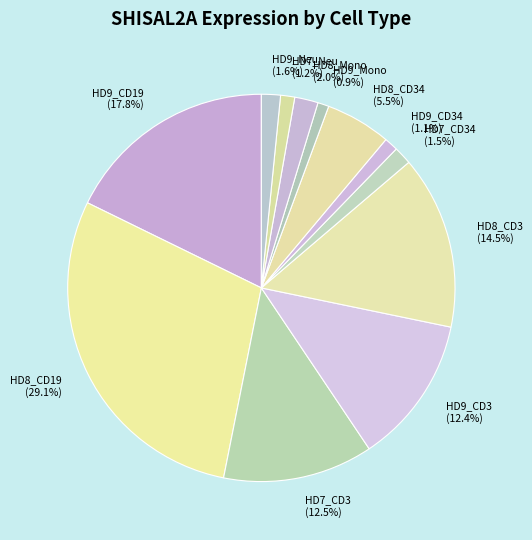

What portion of the pie excludes HD7_CD3 (12.5%)?

87.5%